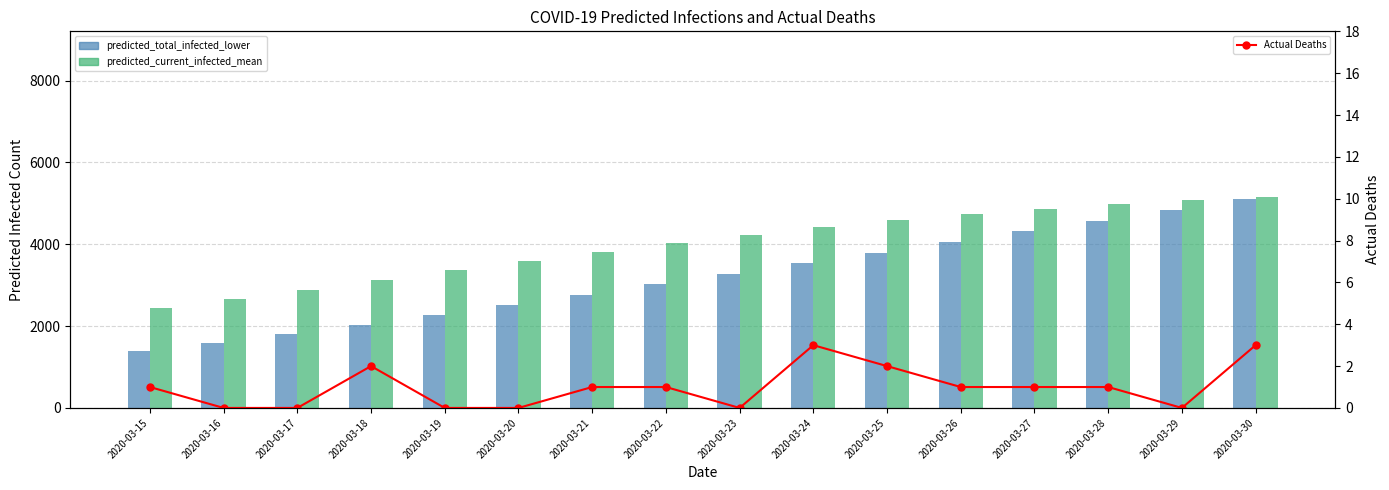

The predicted_current_infected_mean series shows 4982 at 2020-03-28. True or false?

True